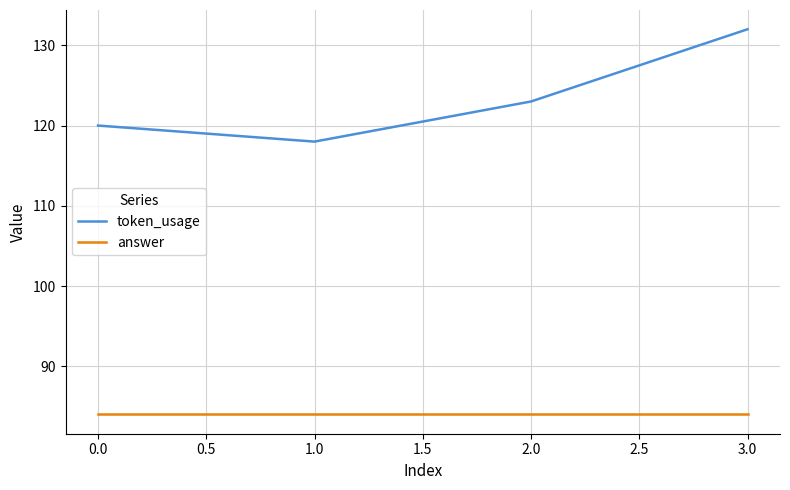

The answer series shows 144 at 1.0. True or false?

False